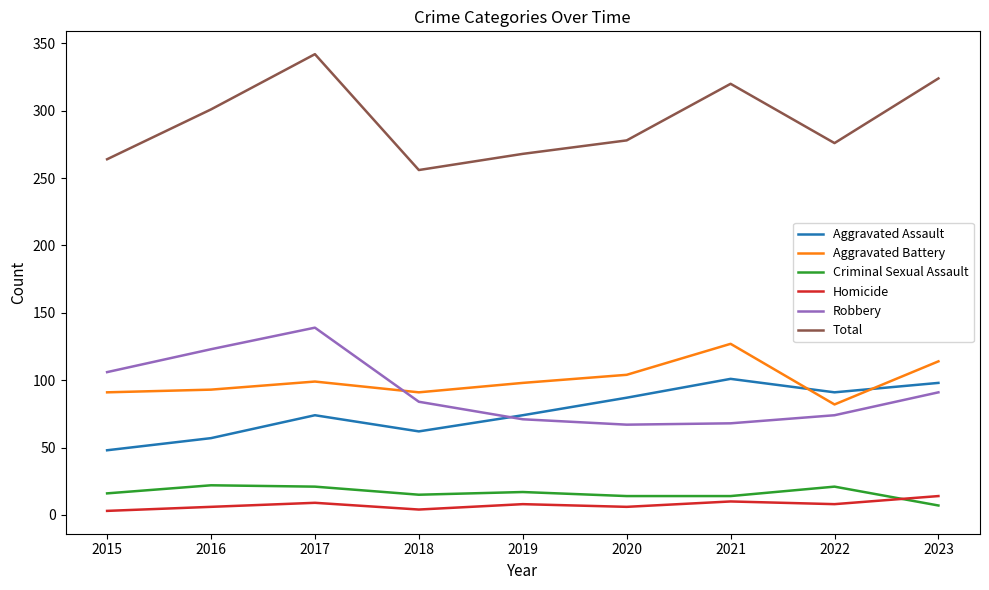

True or false: Aggravated Assault and Homicide intersect in this chart.

False